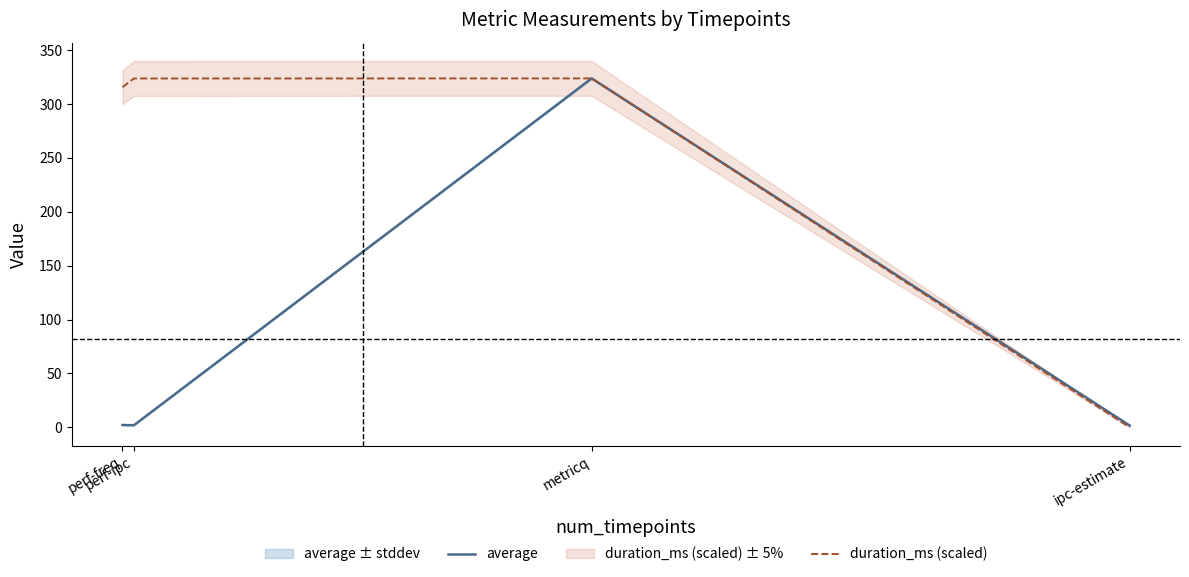

At which label does duration_ms (scaled) first exceed 323?

perf-ipc